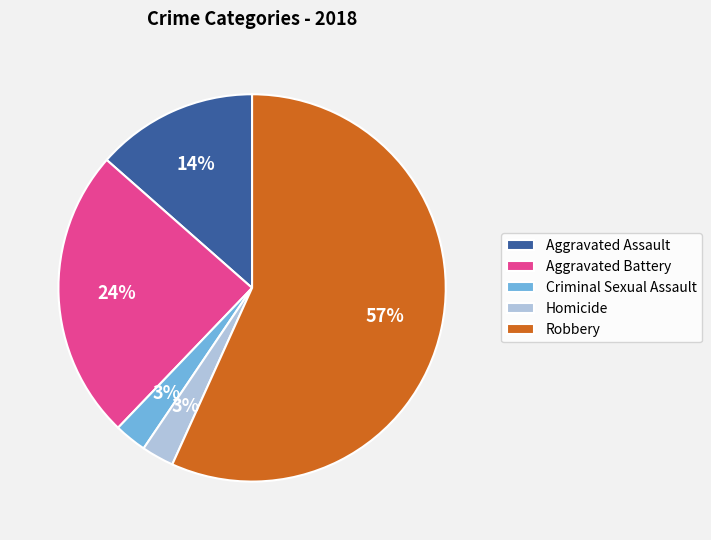

What is the ratio of the value at Homicide to the value at Aggravated Assault?

0.2